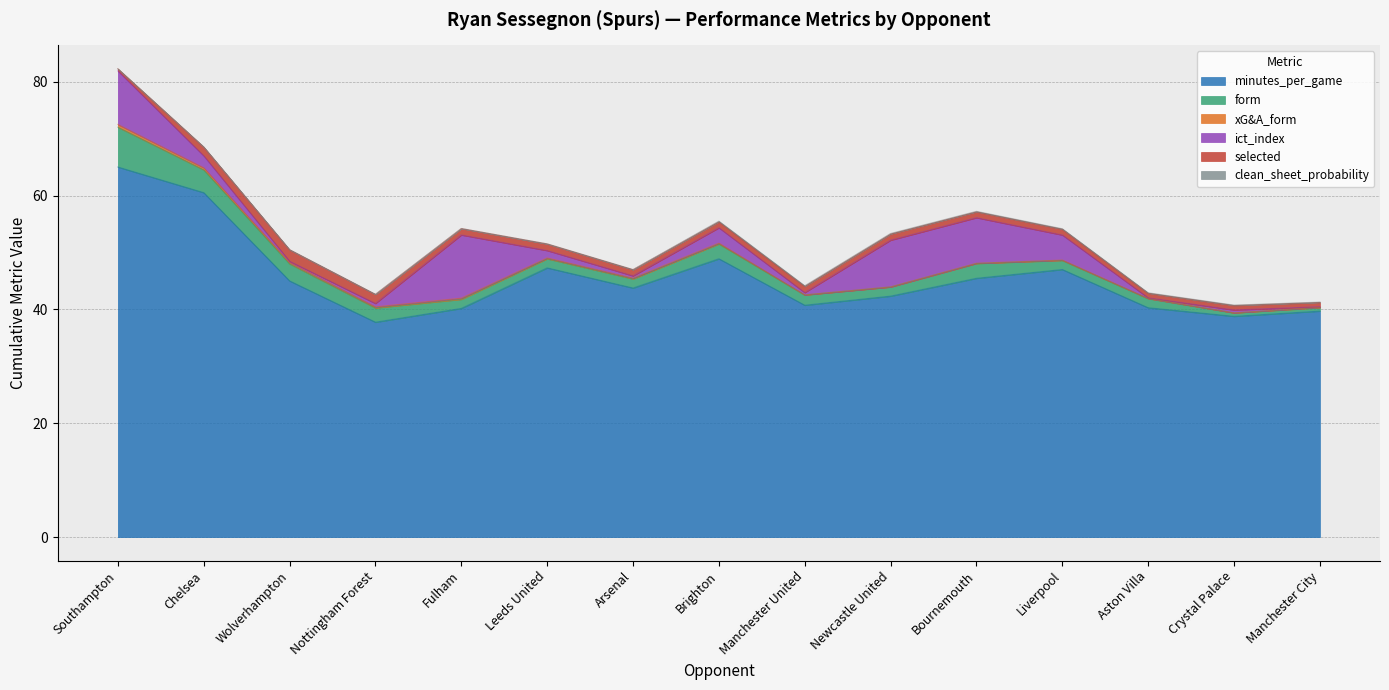

Reading left to right, transcribe all the data shown in this chart.

minutes_per_game: 65.0	60.5	45.0	37.8	40.2	47.3	43.8	48.9	40.7	42.3	45.5	47.0	40.3	38.8	39.7
form: 7.0	4.0	3.0	2.5	1.6	1.6	1.6	2.6	1.8	1.6	2.6	1.6	1.6	0.6	0.6
xG&A_form: 0.5	0.4	0.2	0.2	0.2	0.1	0.1	0.1	0.0	0.0	0.0	0.1	0.0	0.0	0.1
ict_index: 9.4	2.1	0.2	0.6	11.1	1.3	0.4	2.7	0.4	8.2	8.0	4.4	0.1	0.5	0.1
selected: 0.4	1.6	2.0	1.6	1.1	1.2	1.1	1.1	1.1	1.1	1.0	1.0	0.8	0.8	0.8
clean_sheet_probability: 0.0	0.0	0.0	0.0	0.0	0.0	0.0	0.1	0.1	0.1	0.1	0.1	0.1	0.1	0.1